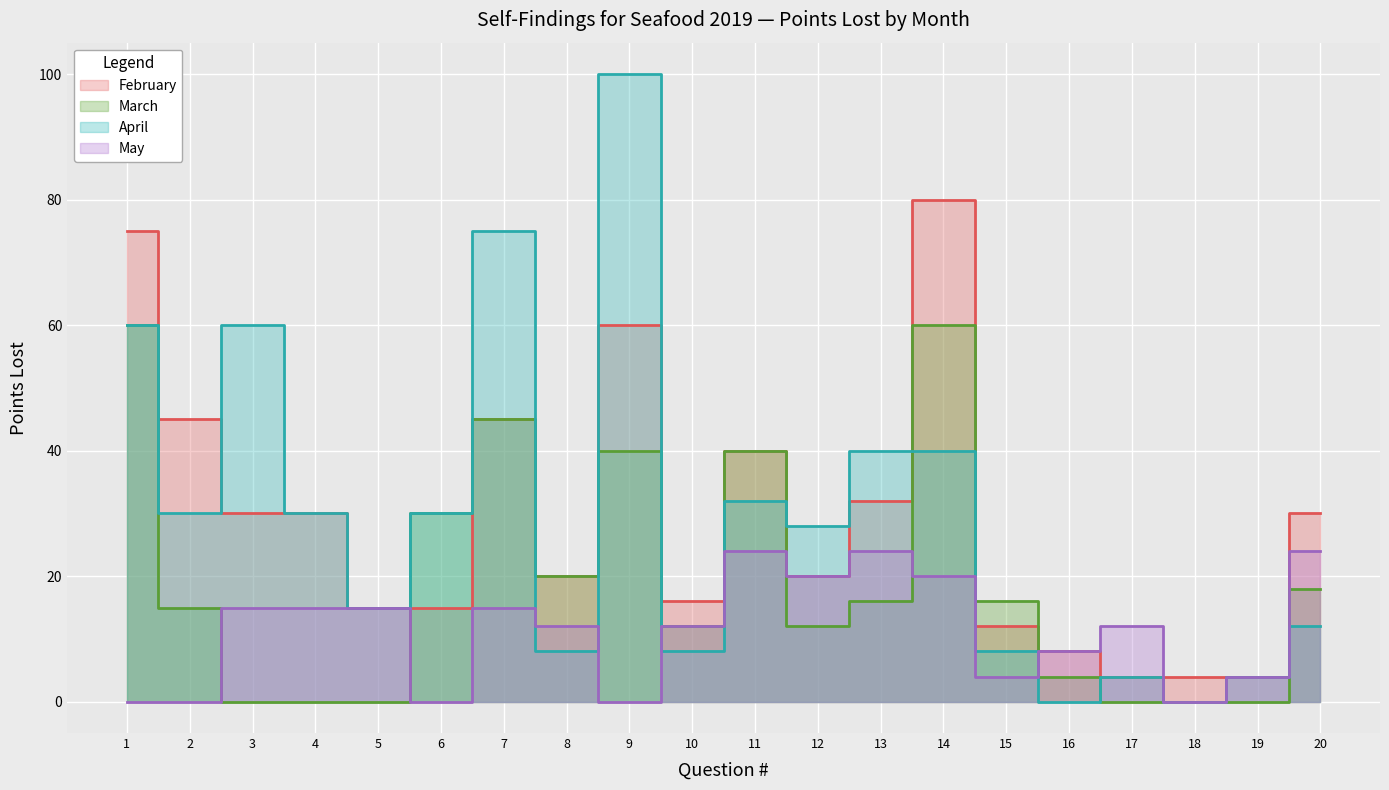

List the series in order of their peak value, highest first.

April, February, March, May